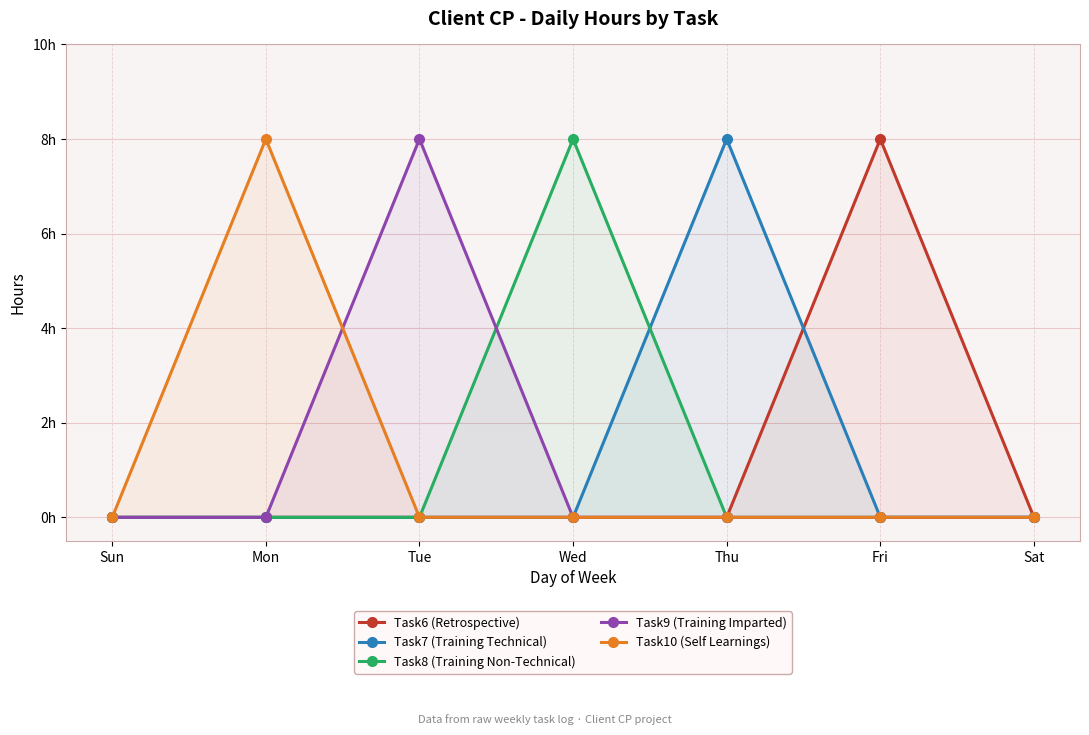

Rank the categories by Task8 (Training Non-Technical) value from highest to lowest.

Wed, Sun, Mon, Tue, Thu, Fri, Sat